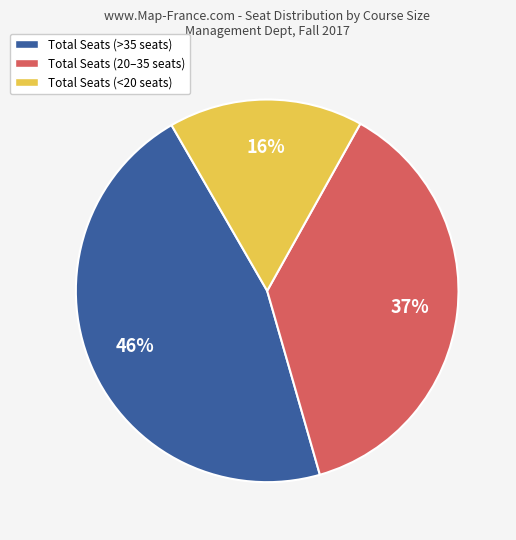

Is there any slice that represents more than half of the pie?

No